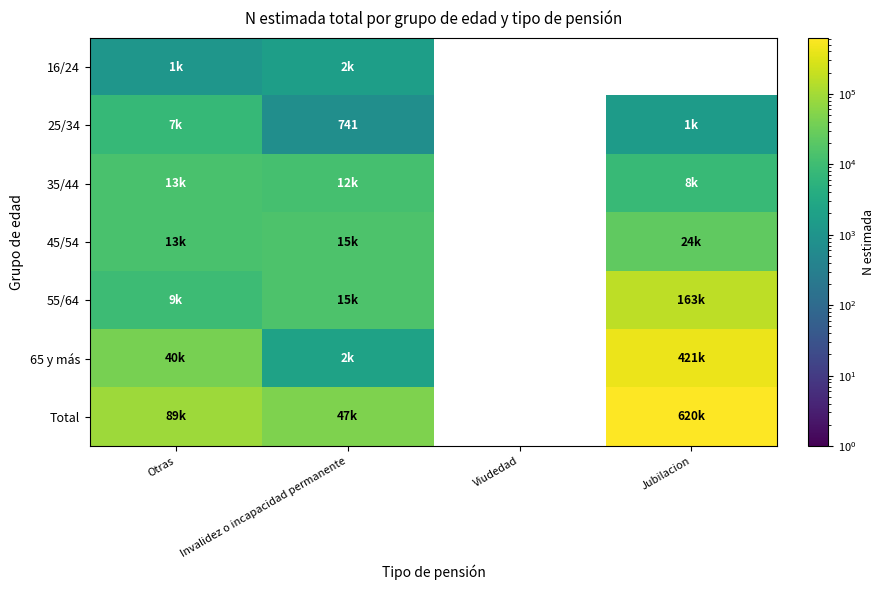

The 25/34 series shows 741 at Invalidez o incapacidad permanente. True or false?

True